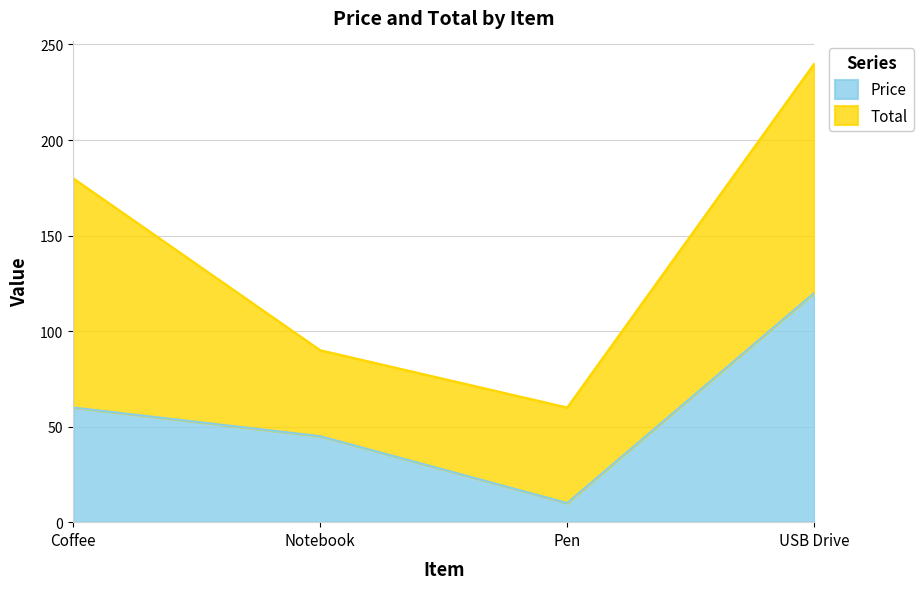

What is the sum of the values at Coffee and Notebook?

105